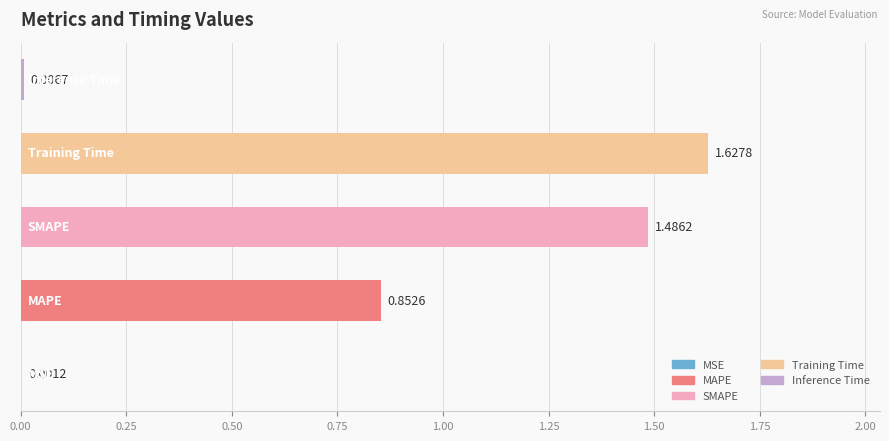

What is the sum of all values?

4.0